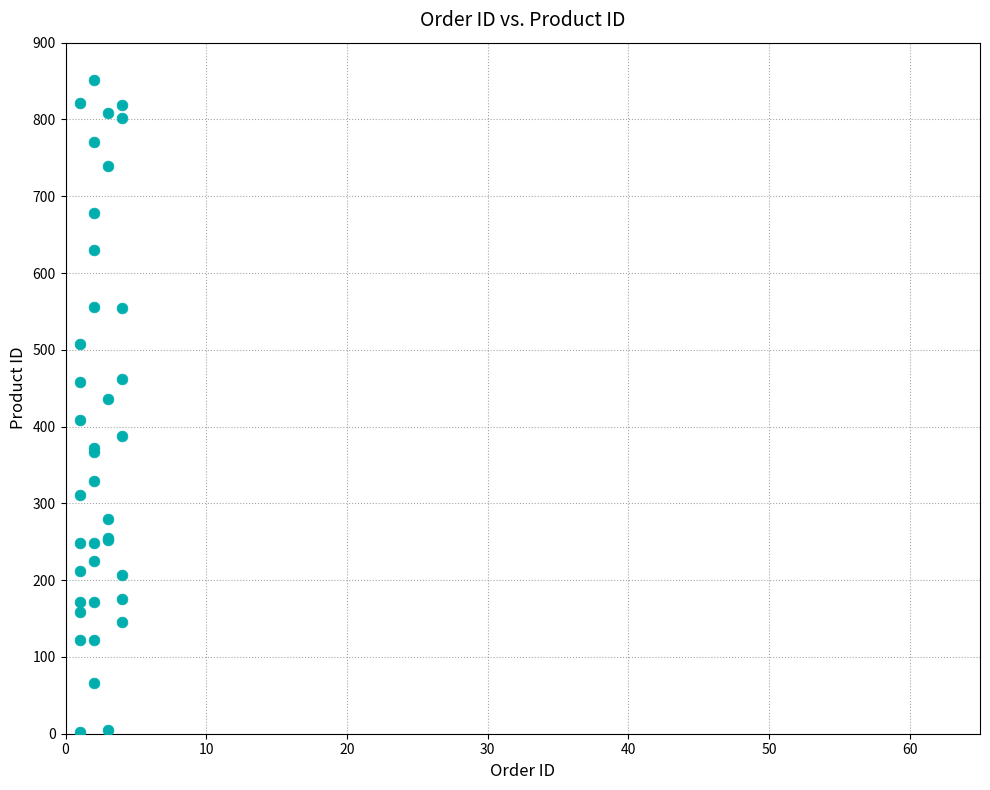

What Y value in the scatter plot is closest to 427?

436